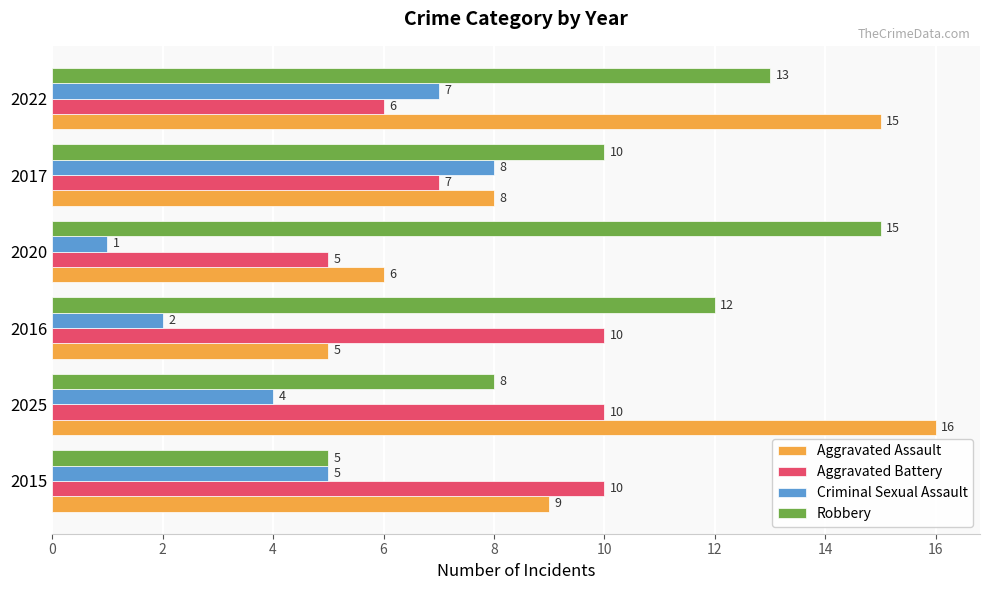

The Aggravated Assault series shows 6 at 2020. True or false?

True